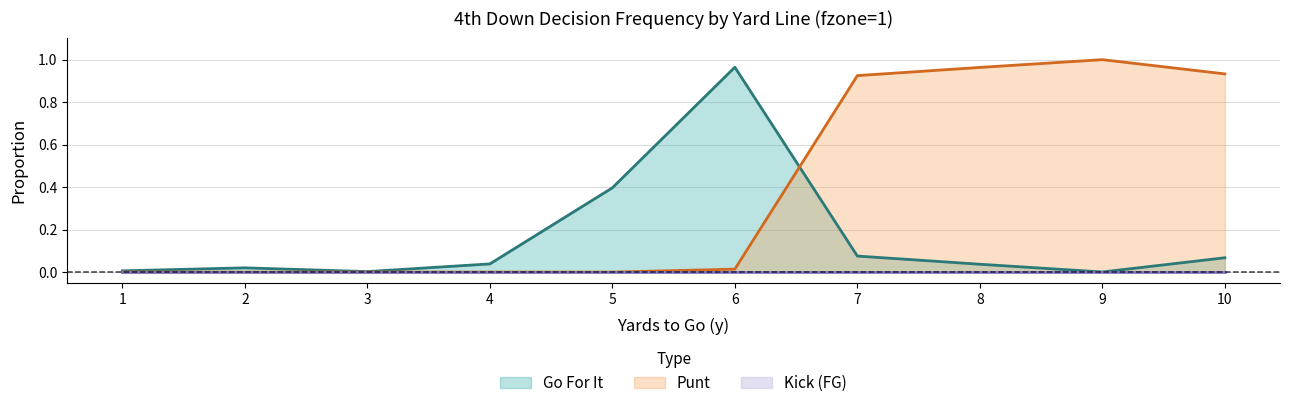

How many values in punt are above zero?

5